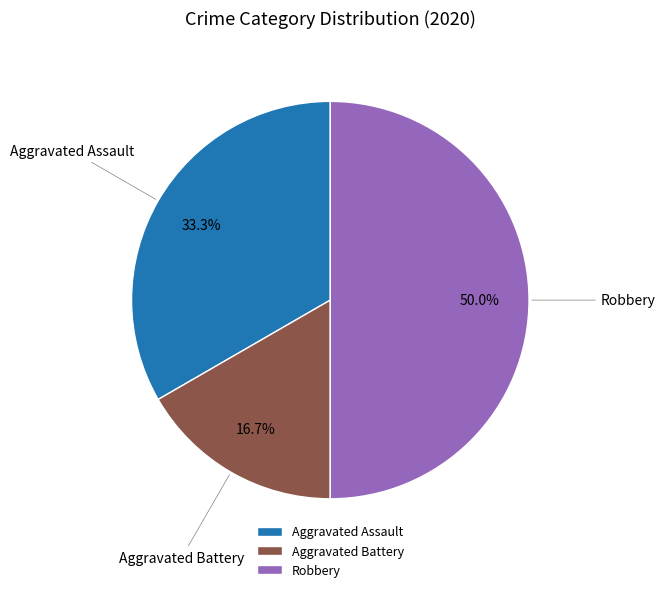

Approximately how many times larger is the value at Aggravated Battery compared to Robbery?

0.3